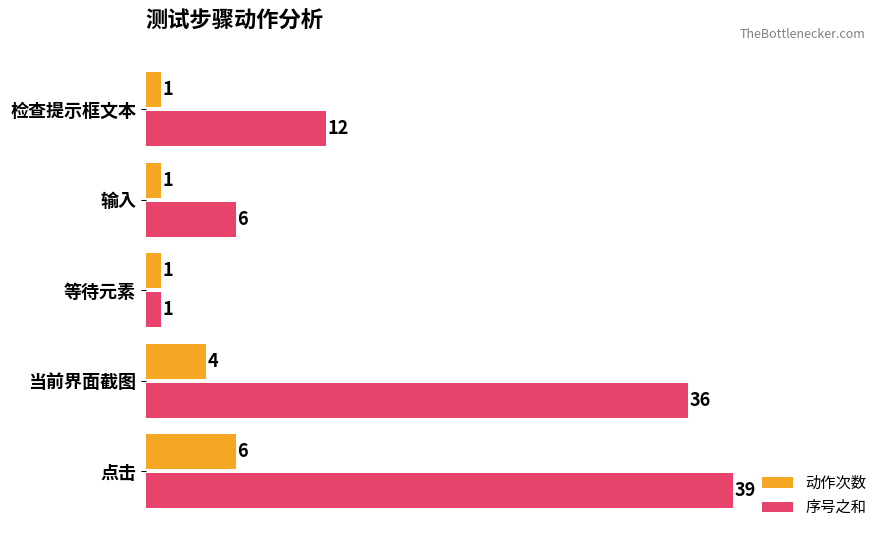

At which category is the sum across all series the highest?

点击